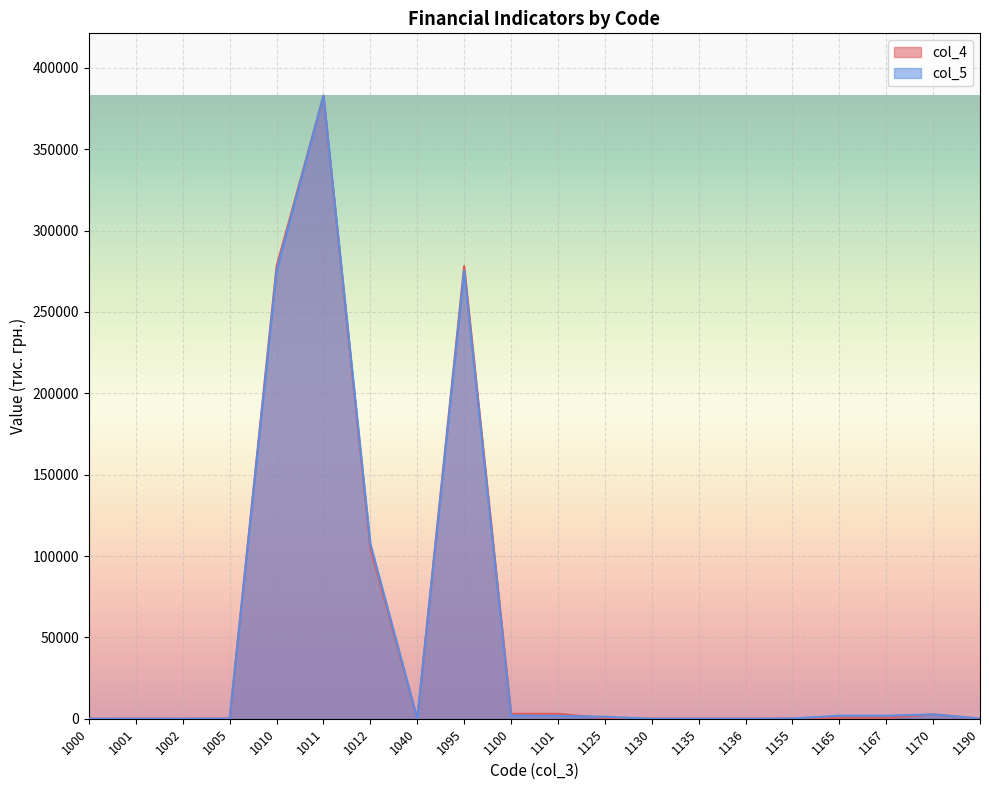

At how many categories does at least one series exceed 23521?

4